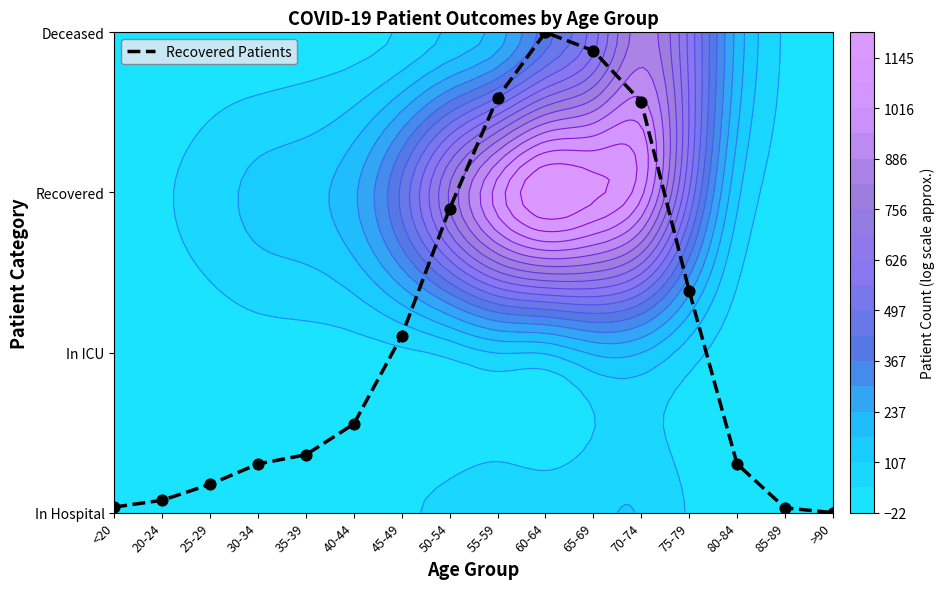

The chart shows a value of 1.8 at >90. True or false?

False